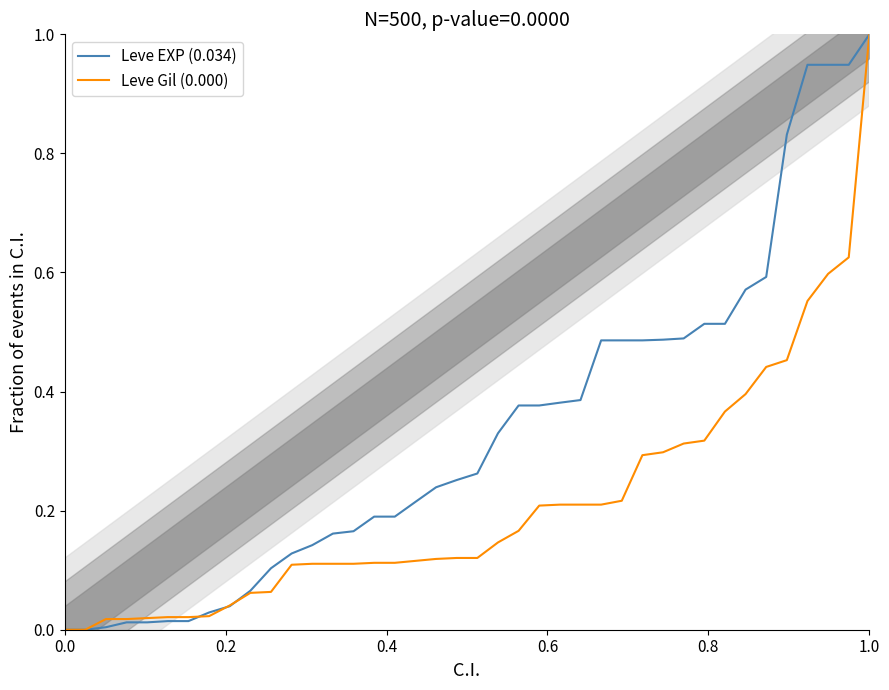

Is the value of Leve Gil (0.000) at 0.4 greater than the value of Leve EXP (0.034) at 15?

No